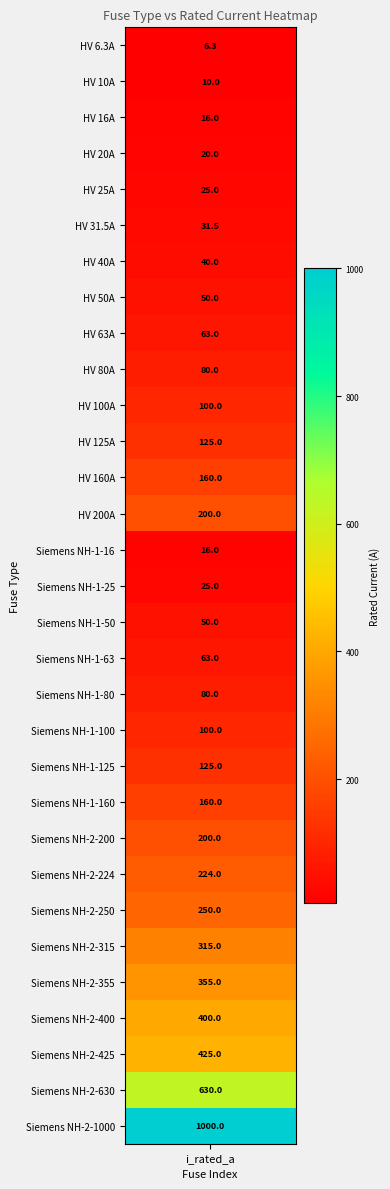

What is the minimum value shown in the chart?

6.3